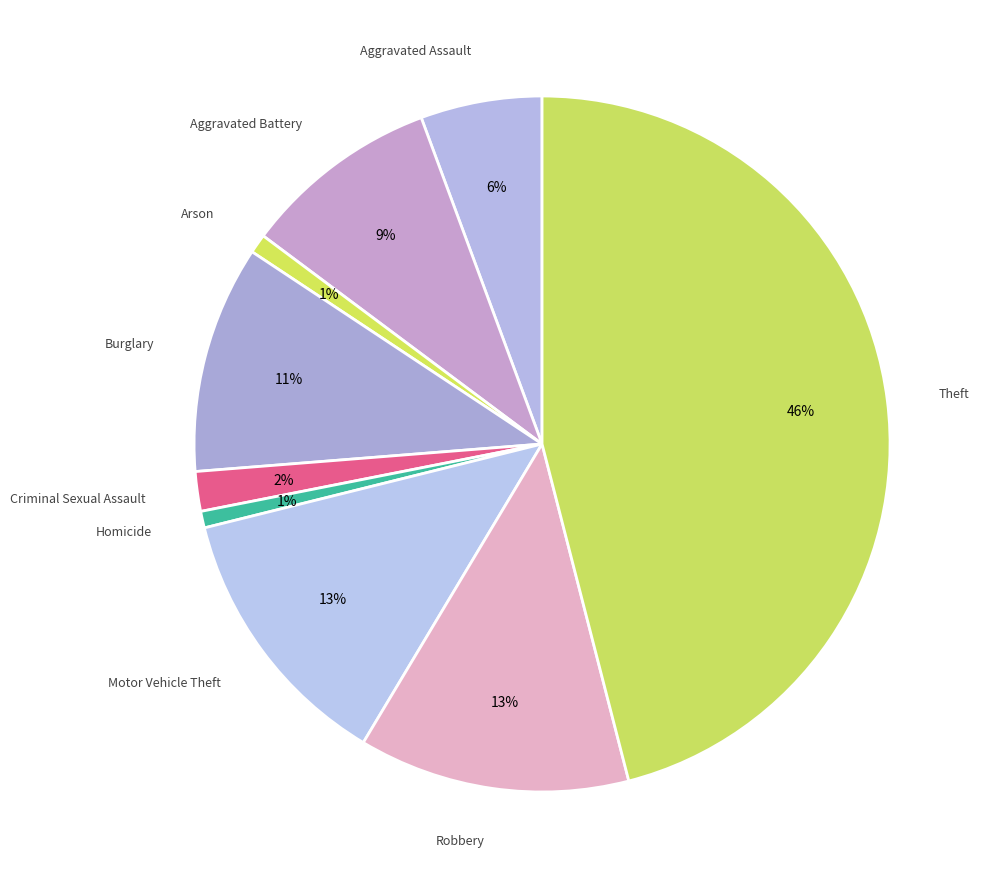

How many slices are in this pie chart?

9